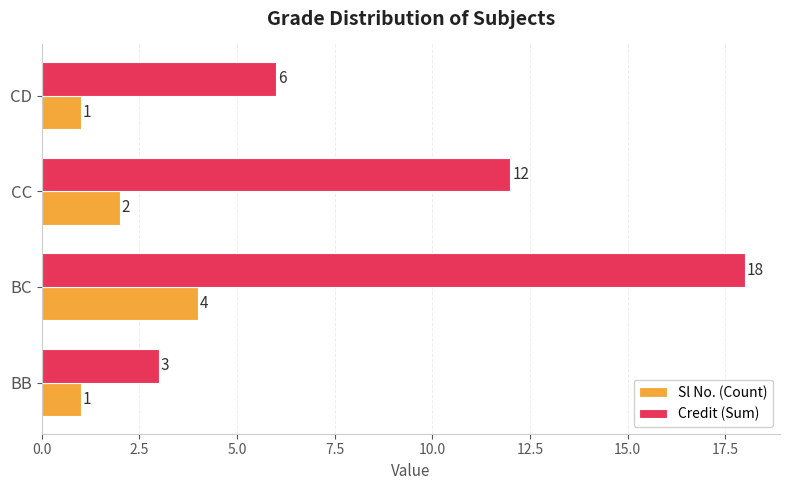

At BB, list the series in order from smallest to largest.

Sl No. (Count), Credit (Sum)